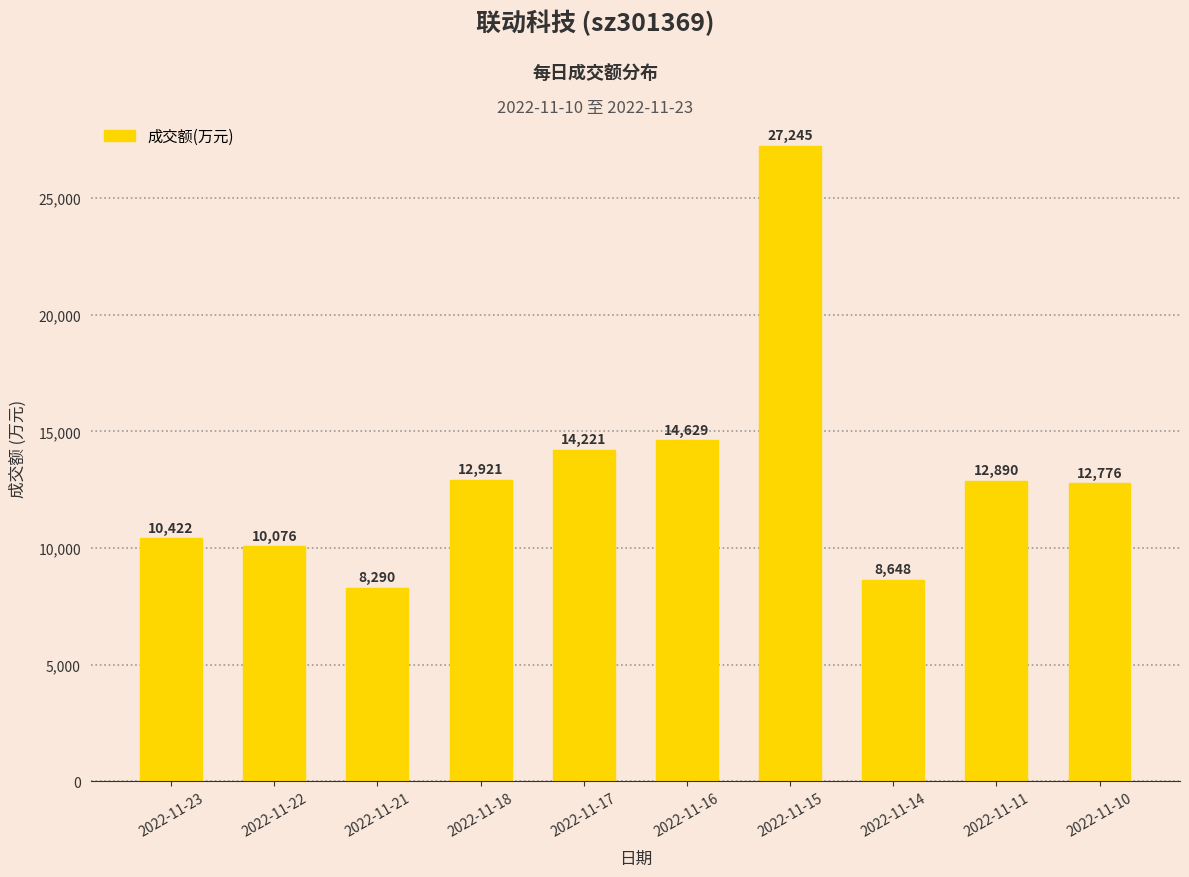

List the labels in order of value, largest first.

2022-11-15, 2022-11-16, 2022-11-17, 2022-11-18, 2022-11-11, 2022-11-10, 2022-11-23, 2022-11-22, 2022-11-14, 2022-11-21